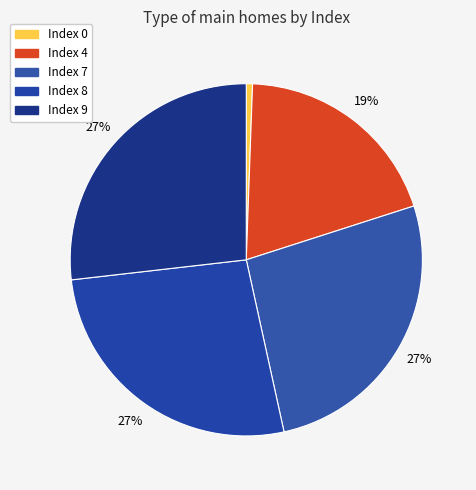

How many slices are in this pie chart?

5